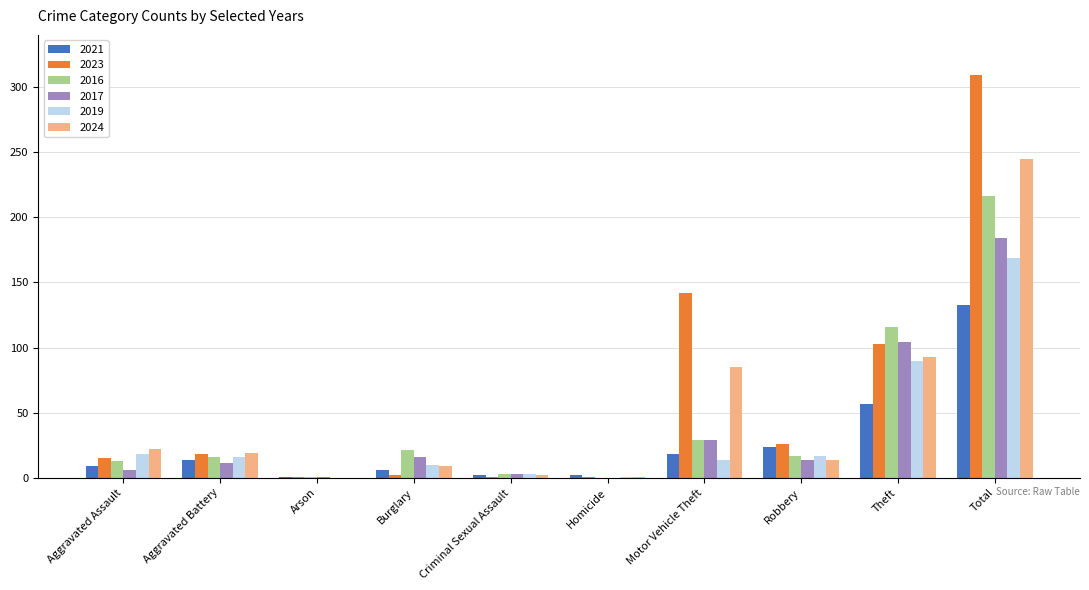

What is the total value across all series at Aggravated Battery?

94